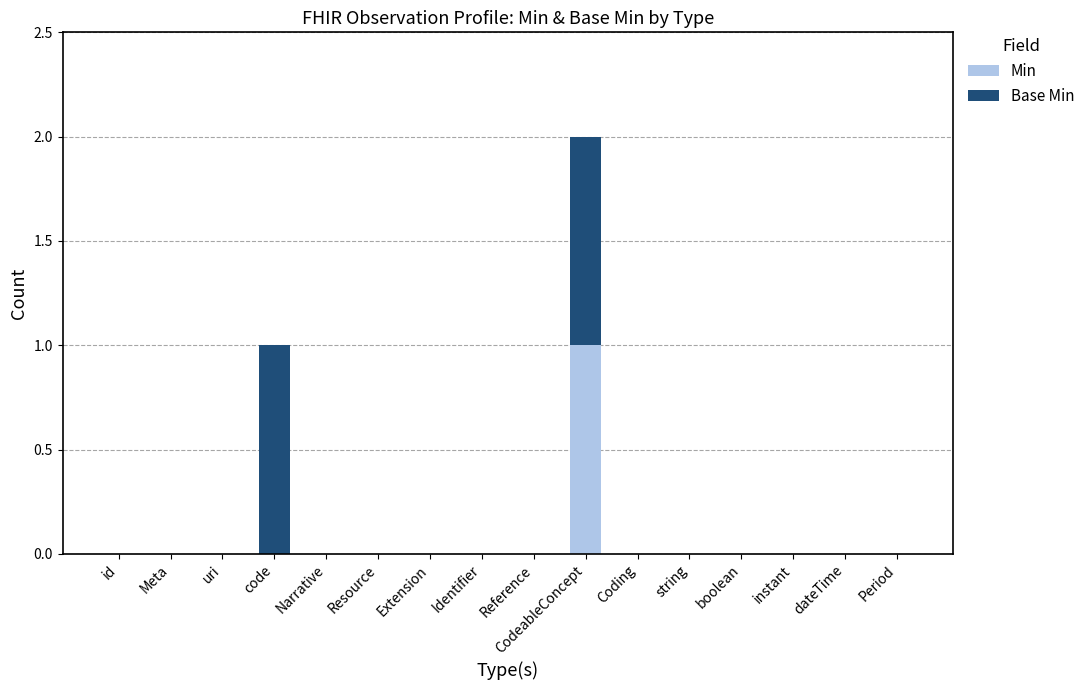

At which category is the sum across all series the highest?

CodeableConcept